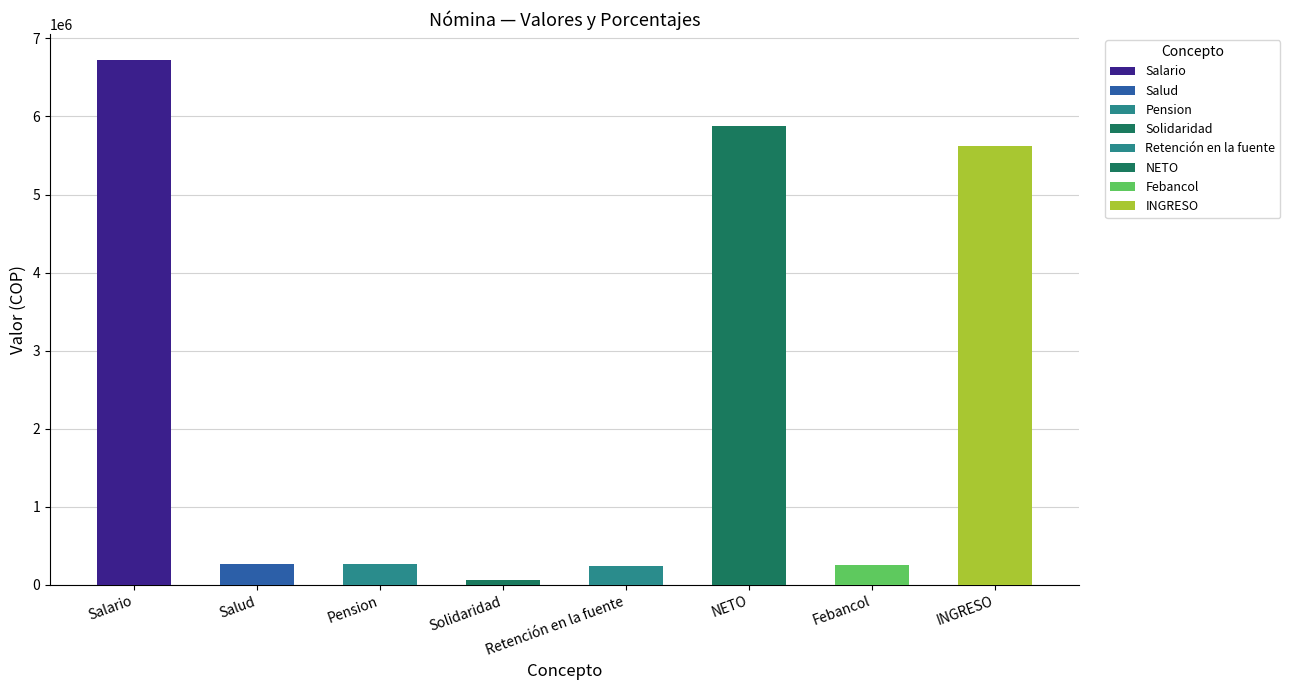

What is the highest value of the col_1 series?

6720200.0